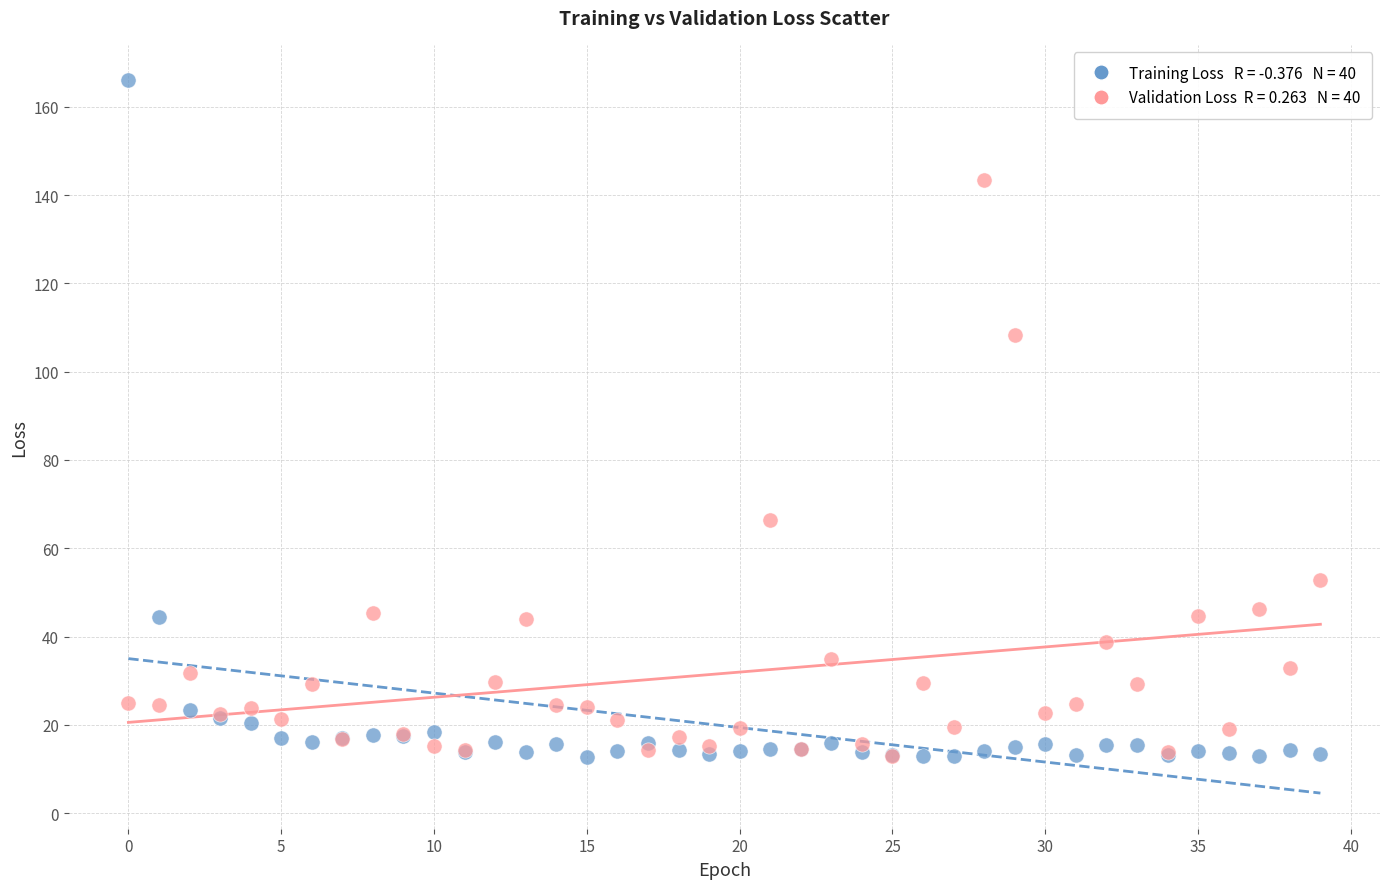

Across all series, what Y value is closest to 89?

108.3